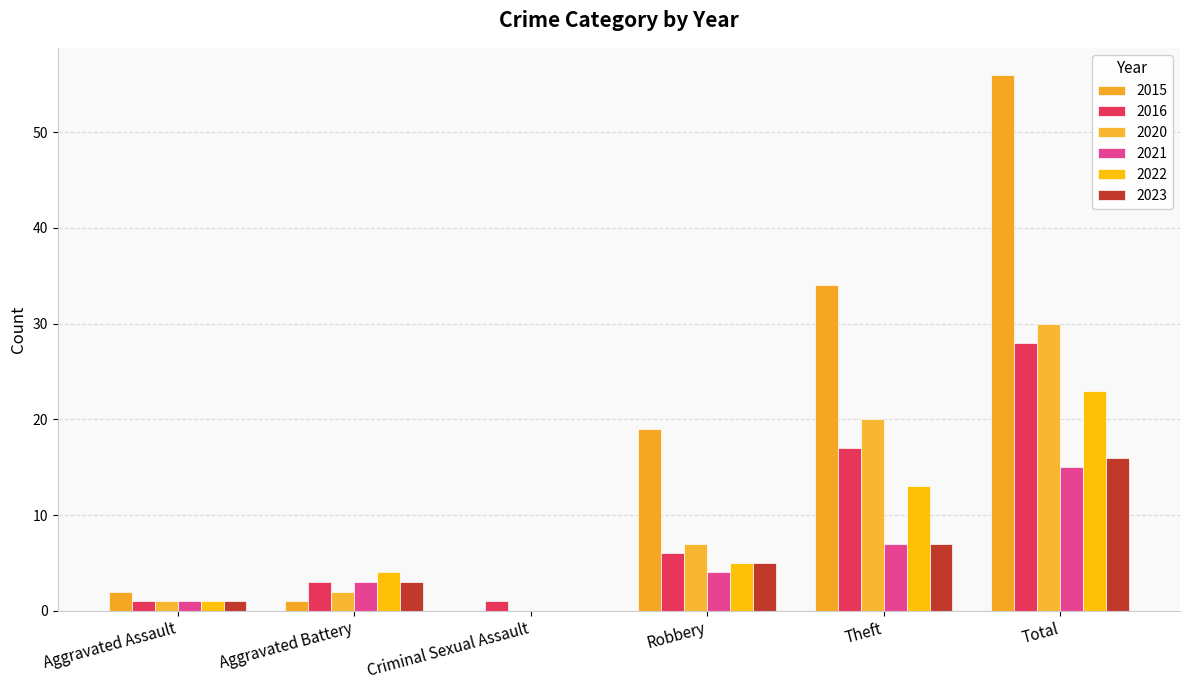

How many series are shown in this chart?

6